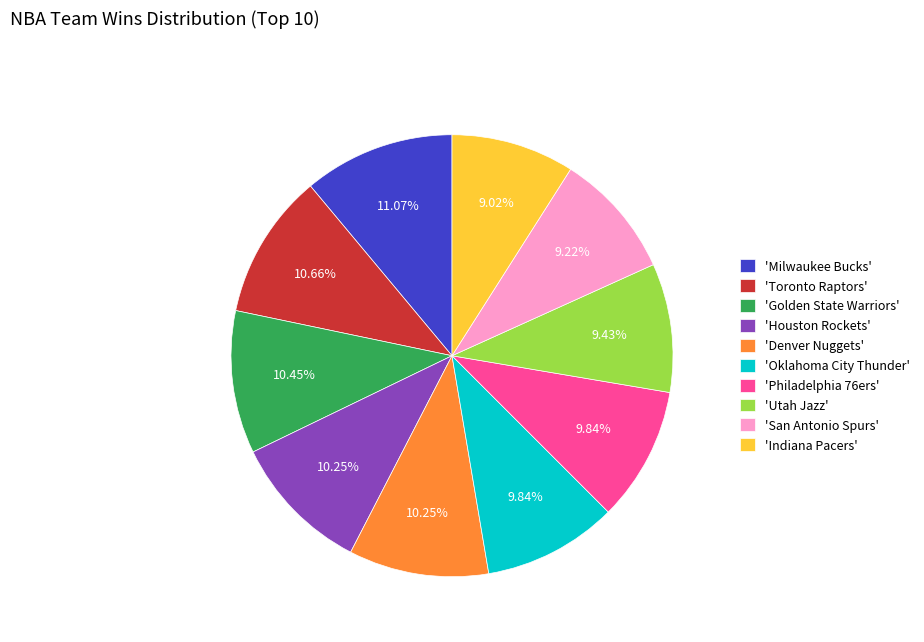

Is the sum of 'Indiana Pacers' and 'Toronto Raptors' greater than half?

No